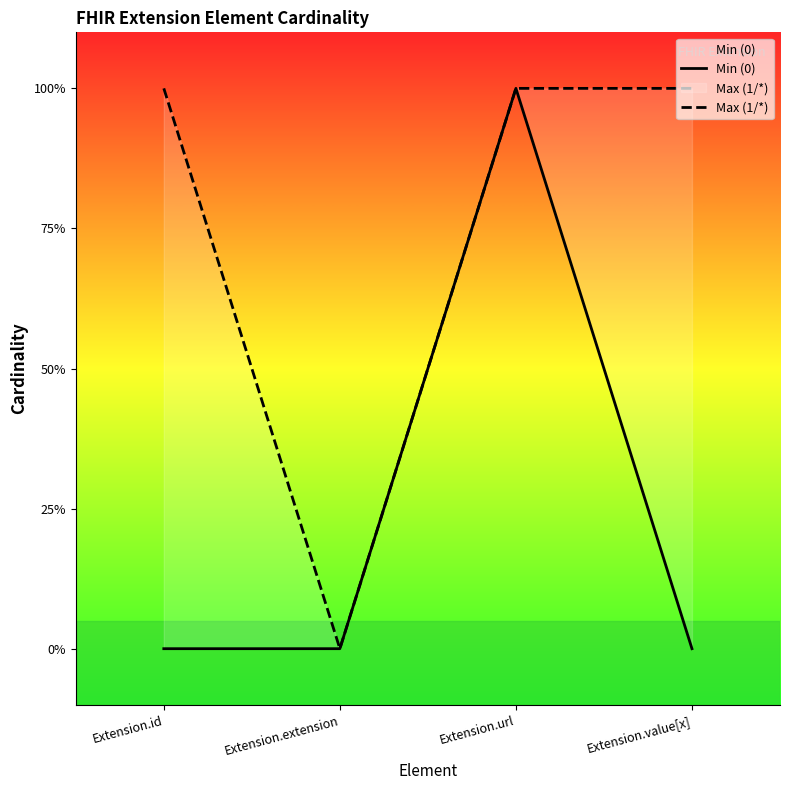

Which label corresponds to the smallest value in the chart?

Extension.id